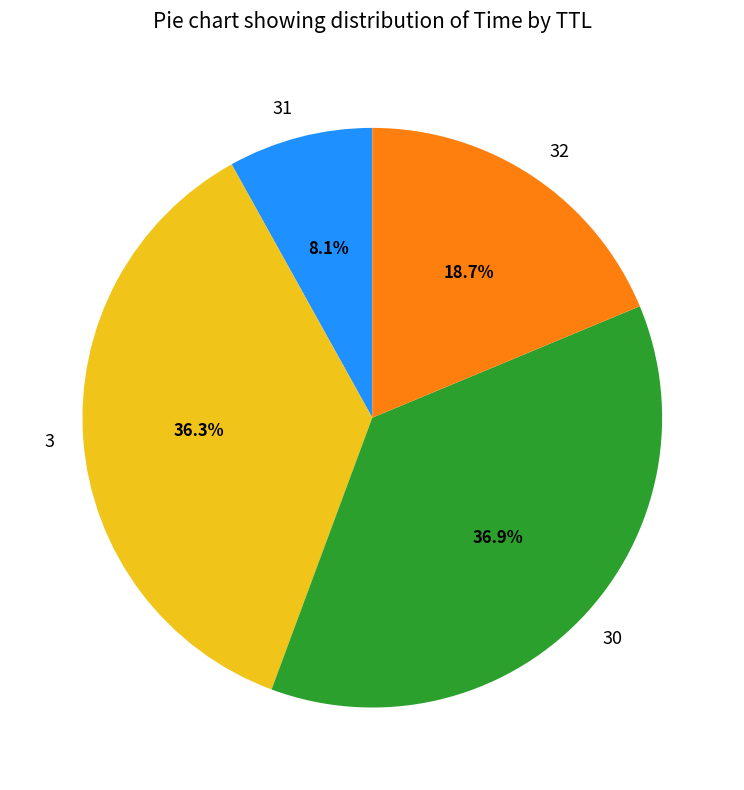

Approximately how many times larger is the value at 3 compared to 30?

1.0